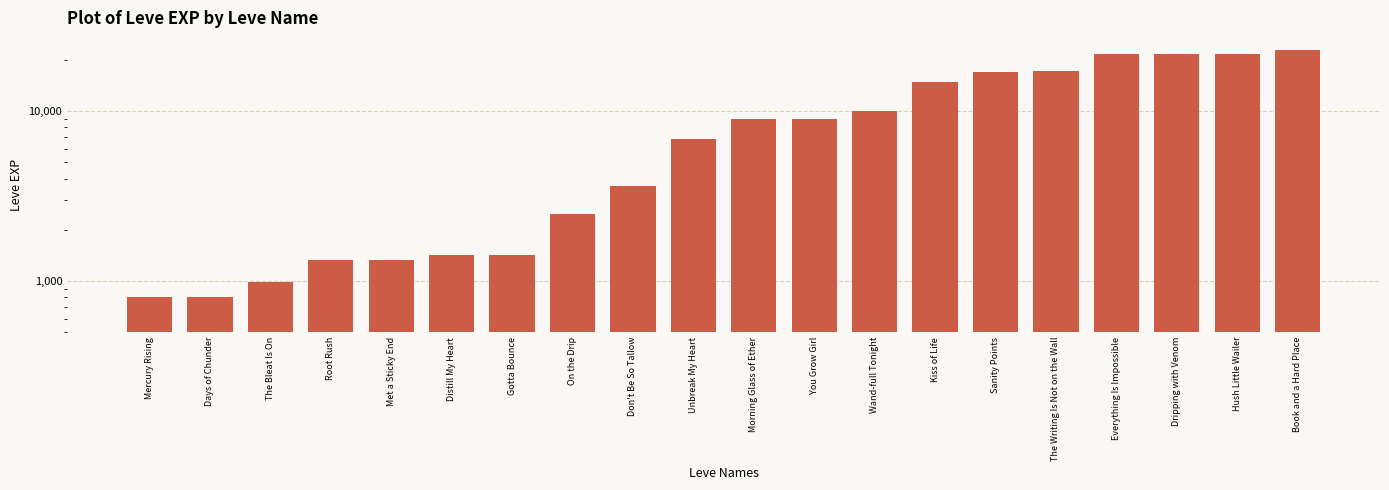

Which has a higher value, Don't Be So Tallow or You Grow Girl?

You Grow Girl